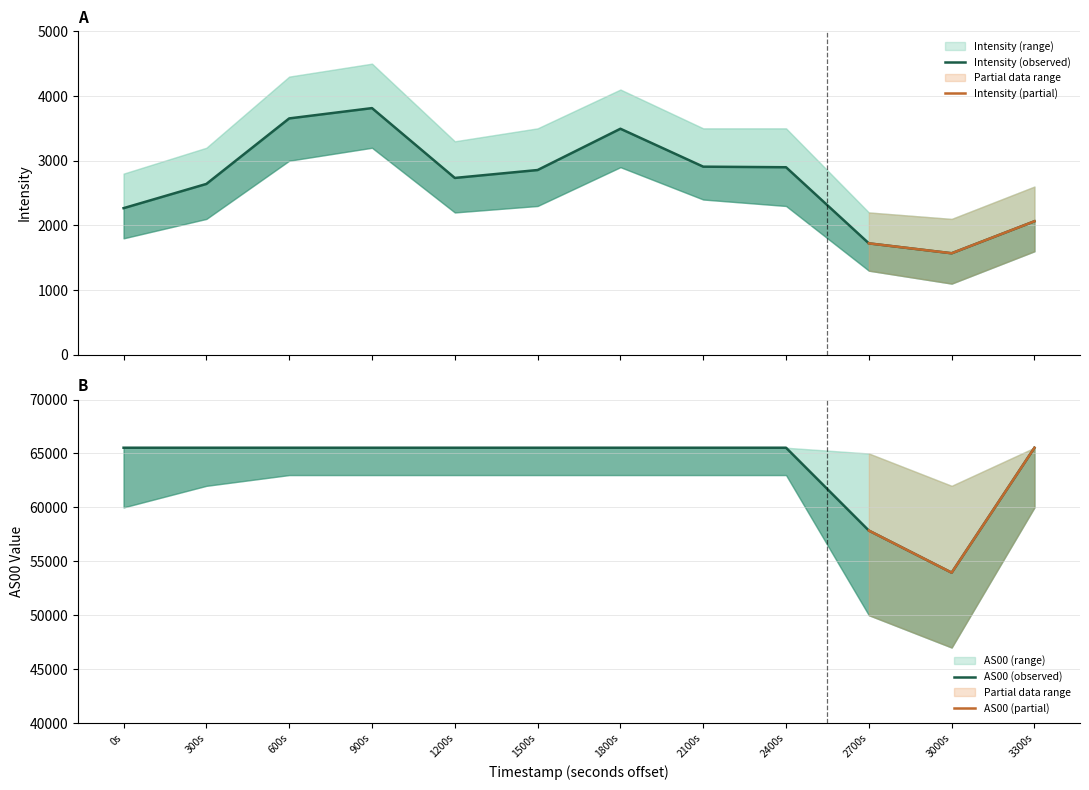

Is it true that Intensity equals 2898.9 at 2400s?

True